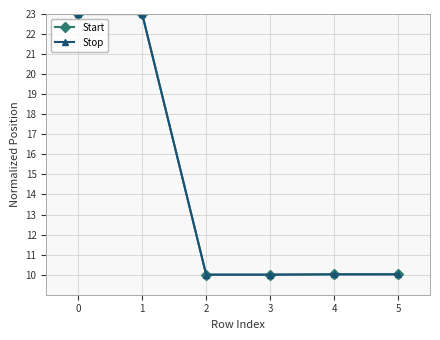

Reading left to right, list all the values displayed in this chart.

Start: 0=23.0	1=23.0	2=10.0	3=10.0	4=10.0	5=10.0
Stop: 0=23.0	1=23.0	2=10.0	3=10.0	4=10.0	5=10.0